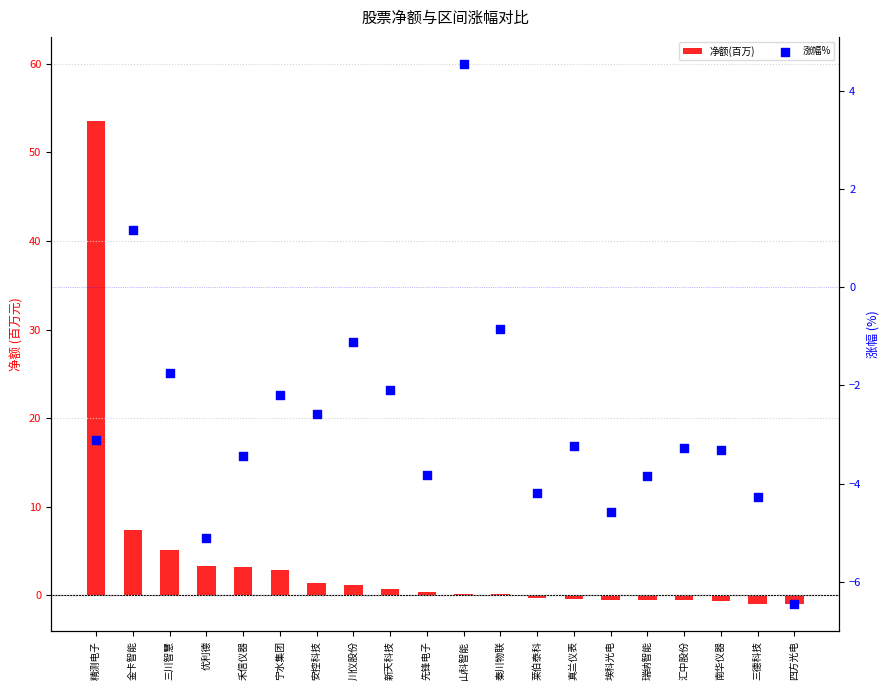

Which series reaches the maximum Y coordinate?

净额(百万)